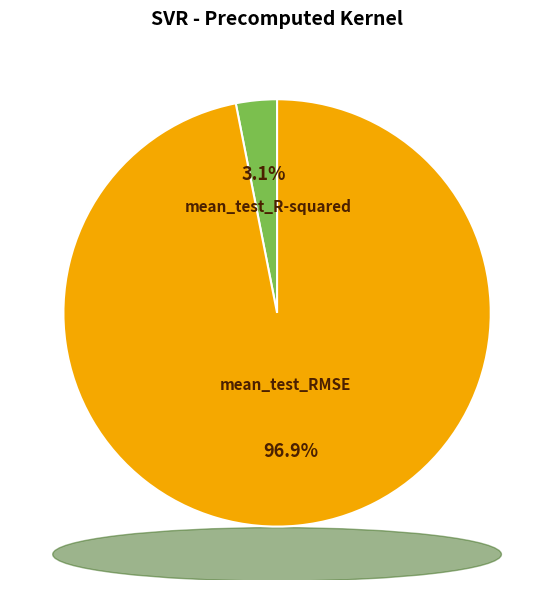

To the nearest percent, what is the average slice percentage?

50%